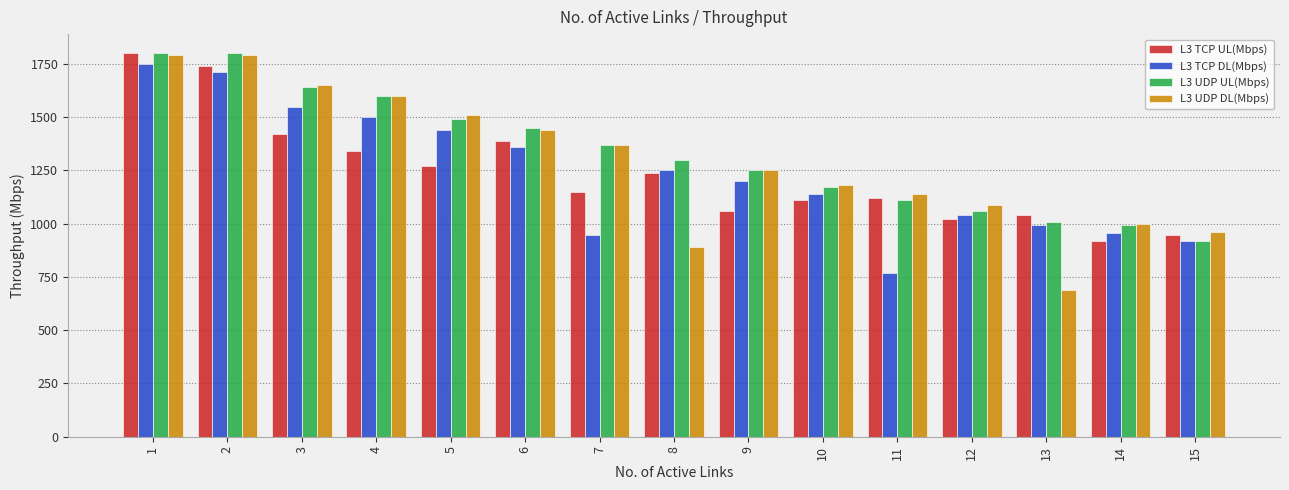

Does the chart contain any negative values?

No